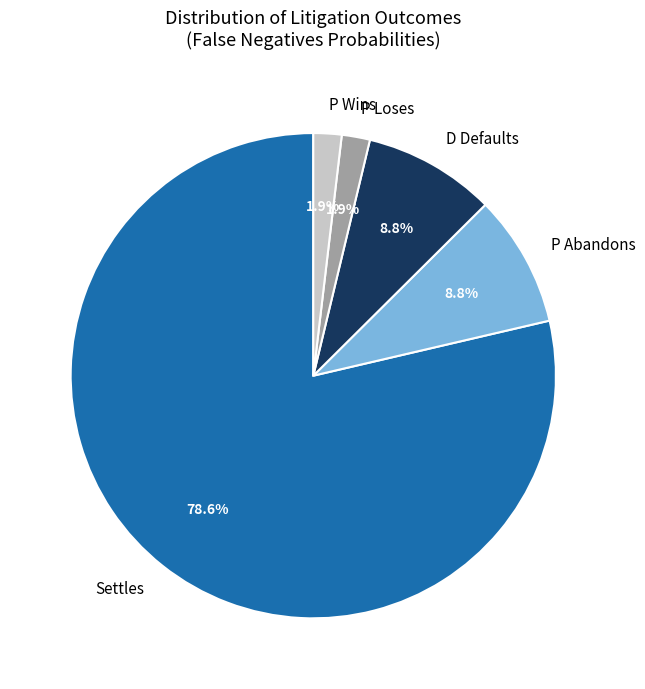

What is the ratio of the value at P Abandons to the value at D Defaults?

1.0